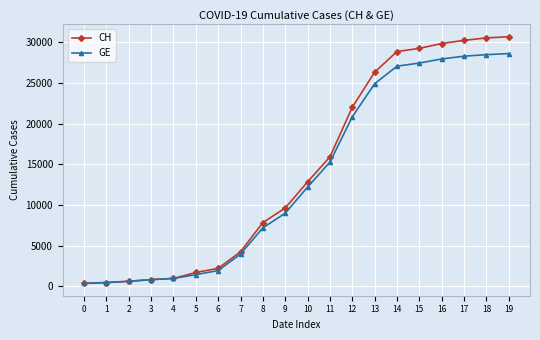

What is the highest value of the GE series?

28622